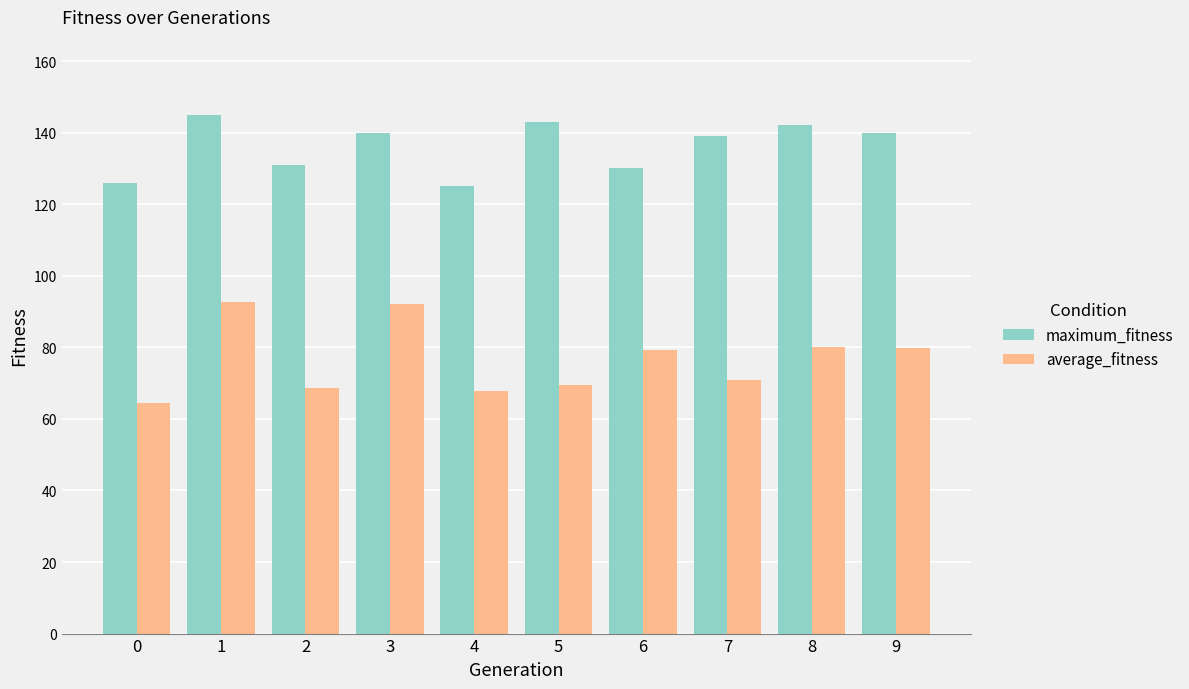

True or false: average_fitness has a value of 69.6 at 5.

True